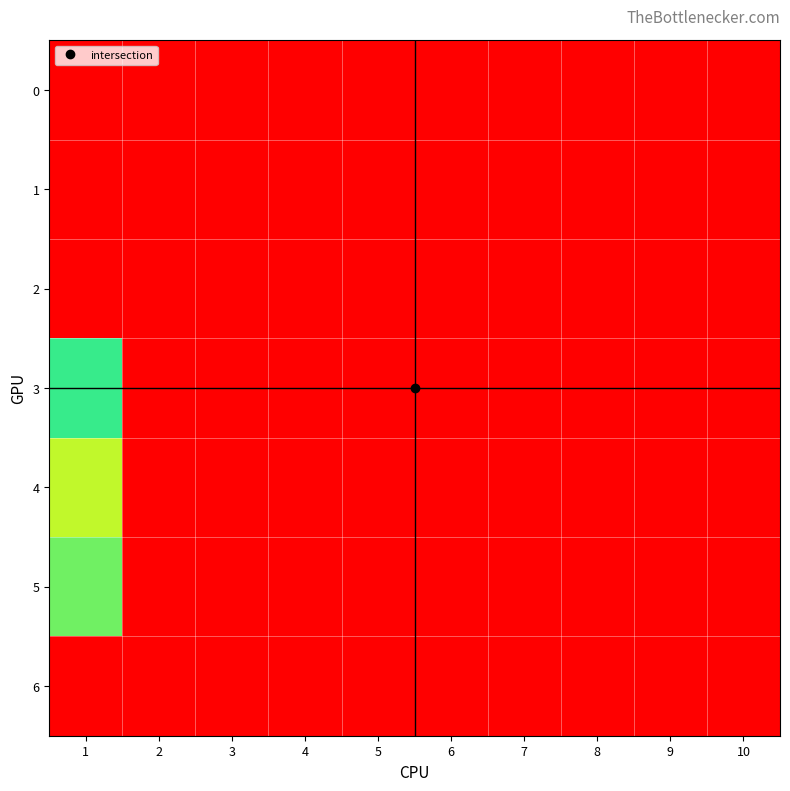

Which label corresponds to the smallest value in the chart?

1